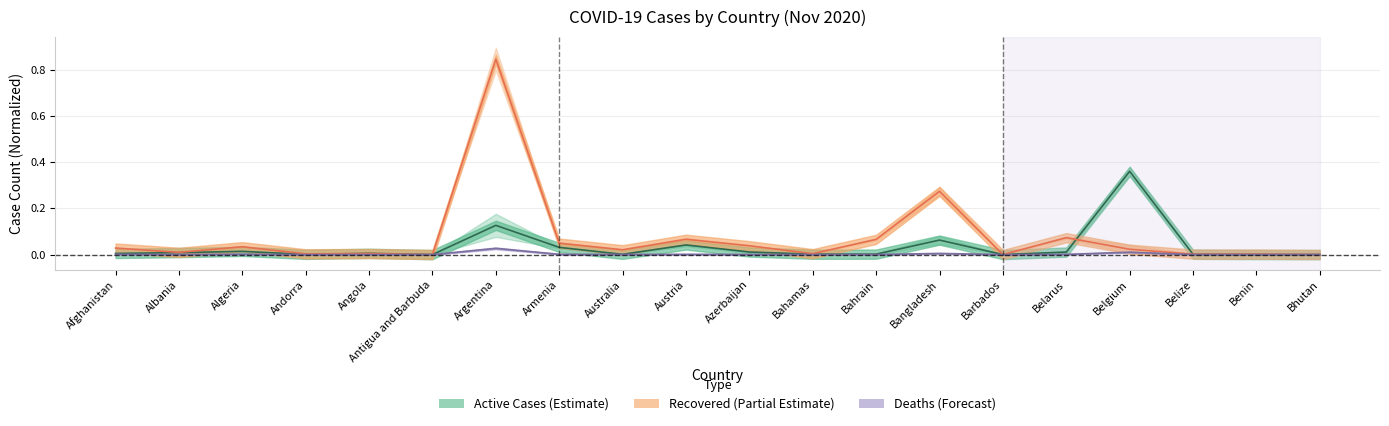

At which label does Recovered reach its peak?

Argentina